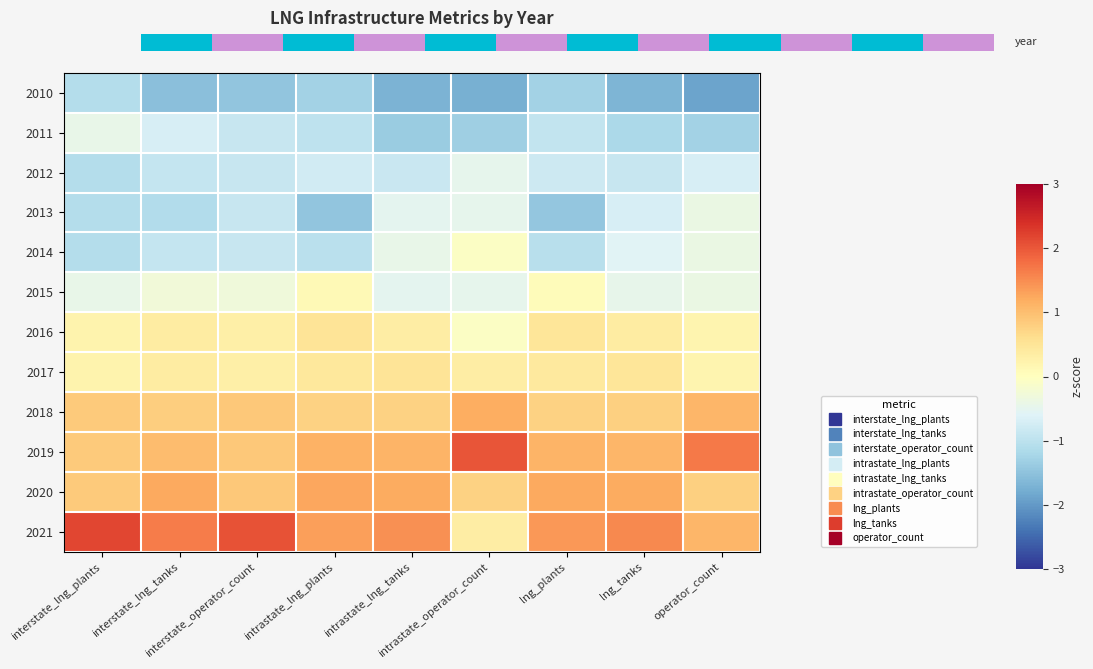

Is it true that 2016 equals -0.1 at intrastate_operator_count?

True